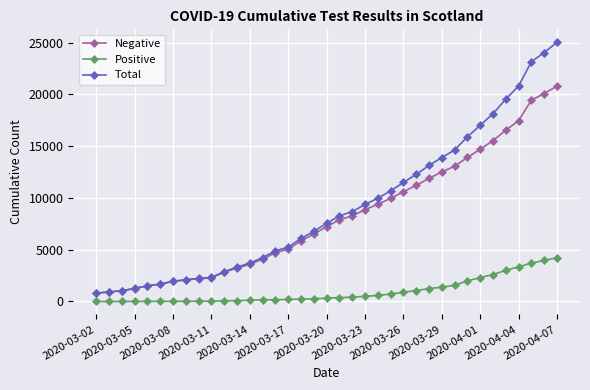

Which series has the largest range (max minus min)?

Total